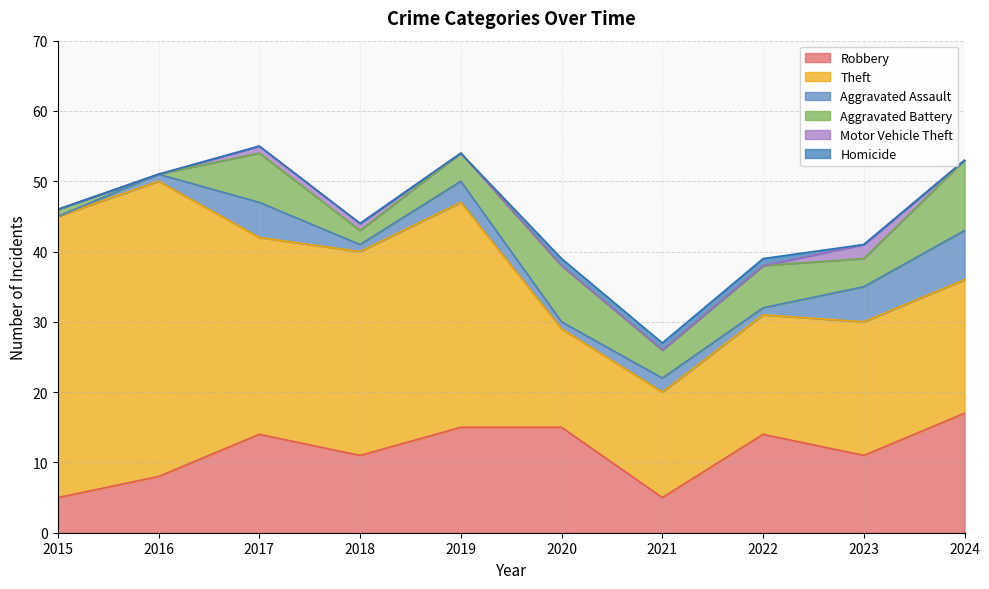

Reading left to right, extract all data points from this chart.

Robbery: 2015=5	2016=8	2017=14	2018=11	2019=15	2020=15	2021=5	2022=14	2023=11	2024=17
Theft: 2015=40	2016=42	2017=28	2018=29	2019=32	2020=14	2021=15	2022=17	2023=19	2024=19
Aggravated Assault: 2015=0	2016=1	2017=5	2018=1	2019=3	2020=1	2021=2	2022=1	2023=5	2024=7
Aggravated Battery: 2015=1	2016=0	2017=7	2018=2	2019=4	2020=8	2021=4	2022=6	2023=4	2024=10
Motor Vehicle Theft: 2015=0	2016=0	2017=1	2018=1	2019=0	2020=0	2021=0	2022=0	2023=2	2024=0
Homicide: 2015=0	2016=0	2017=0	2018=0	2019=0	2020=1	2021=1	2022=1	2023=0	2024=0